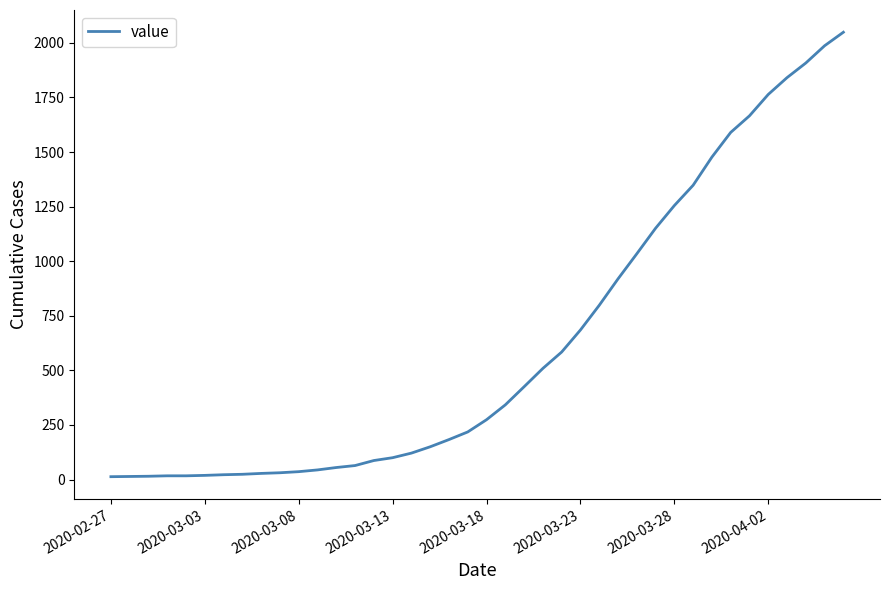

What is the difference between the maximum and minimum values?

2036